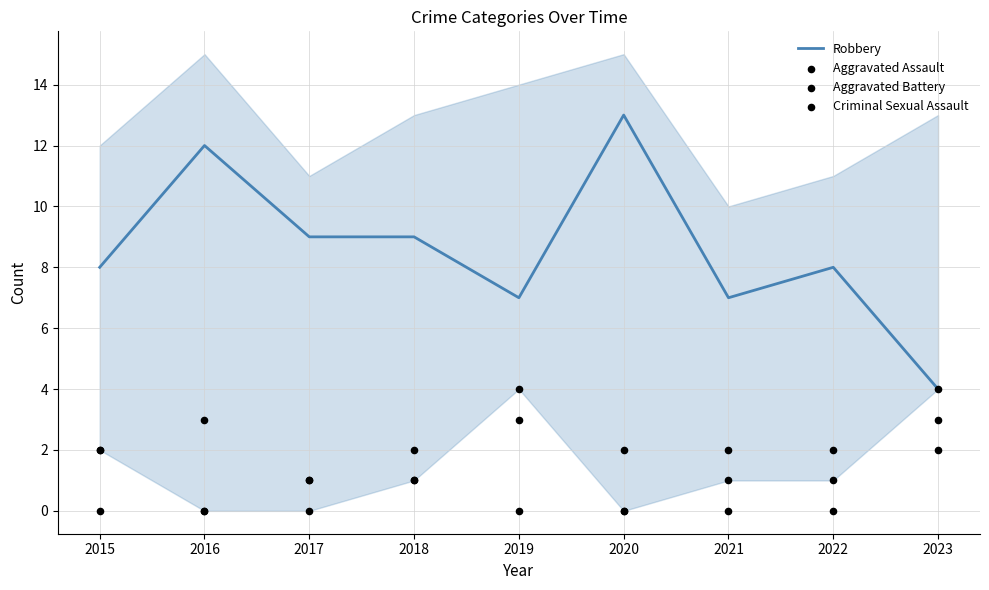

At how many categories does at least one series exceed 9?

2